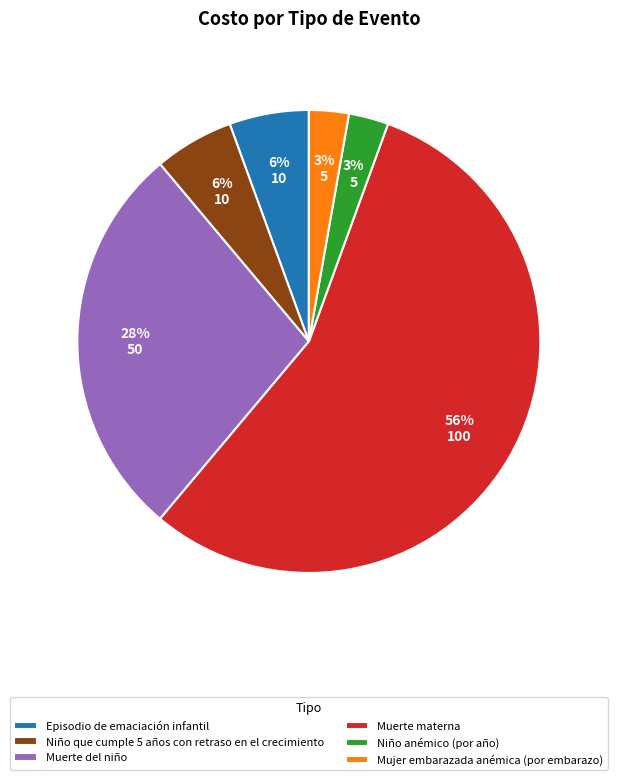

Which category accounts for the majority?

Muerte materna